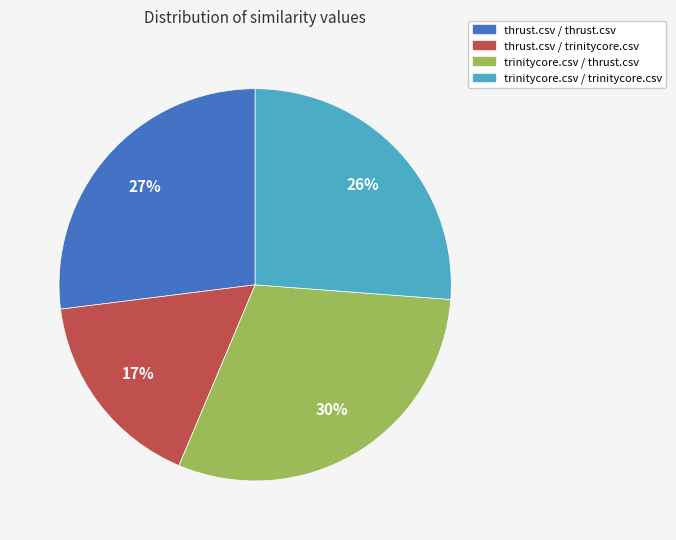

To the nearest percent, what is the difference between the largest and smallest slice percentages?

13%